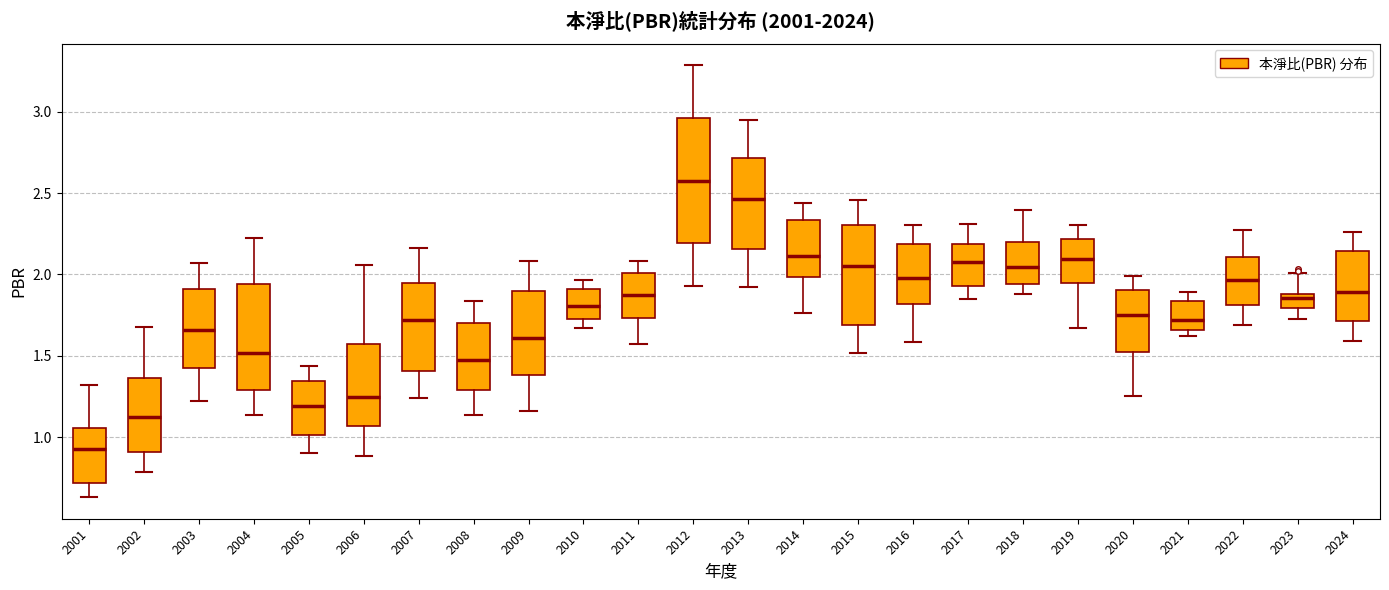

Which box's median line is the lowest?

2001